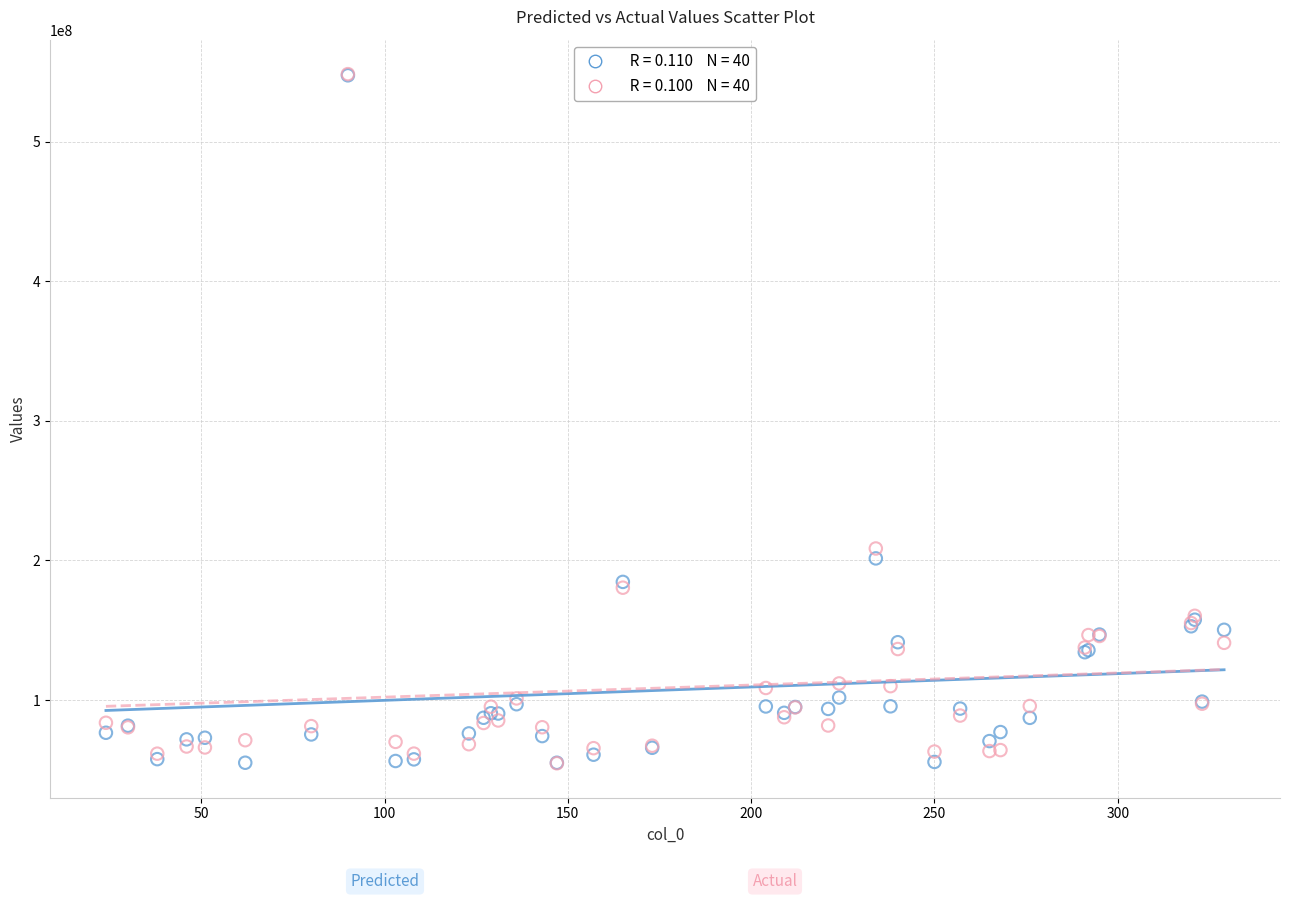

Across all series, what Y value is closest to 301494864?

208528209.0